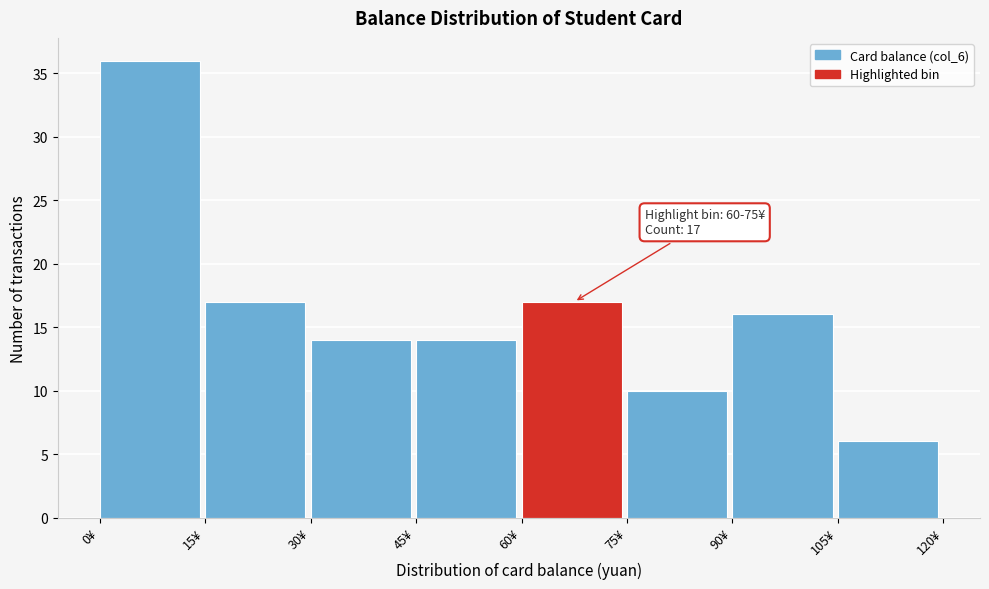

Which range on the x-axis has the tallest bar?

0 to 15